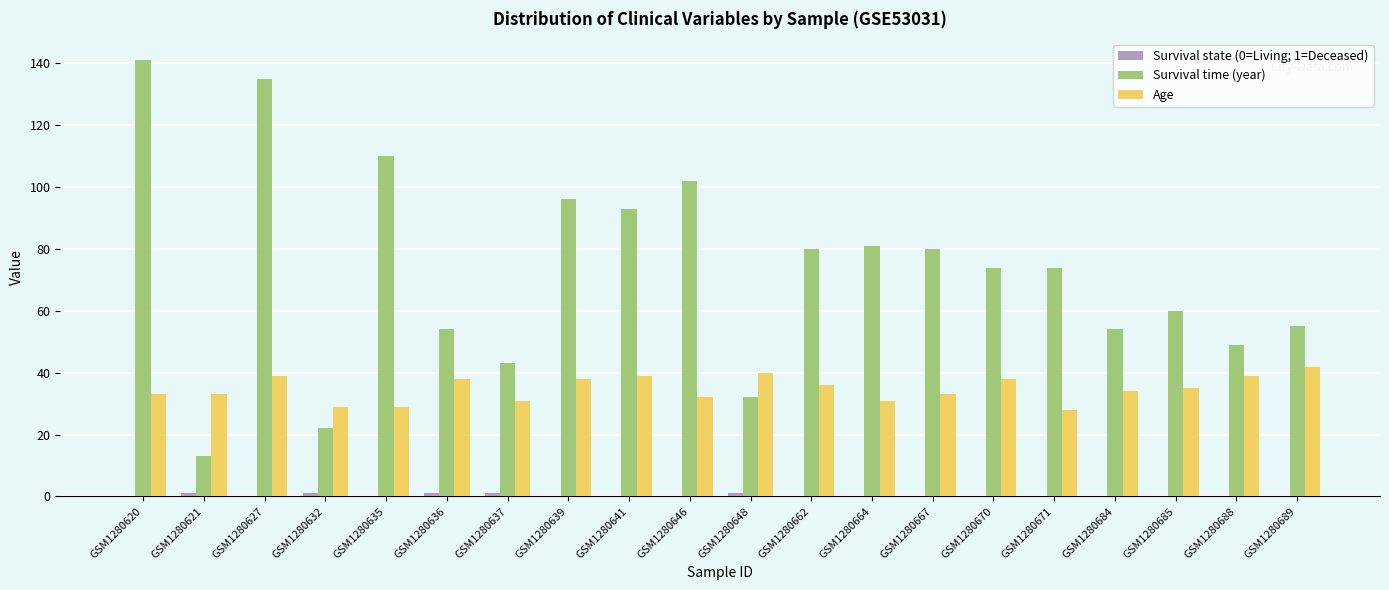

Is it true that Age equals 33 at GSM1280667?

True